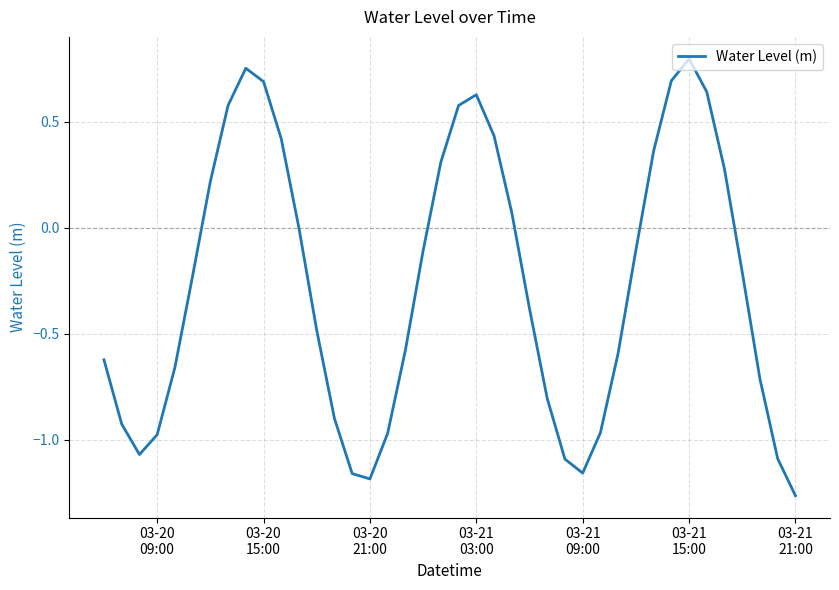

Does the chart display data point markers on the line(s)?

No